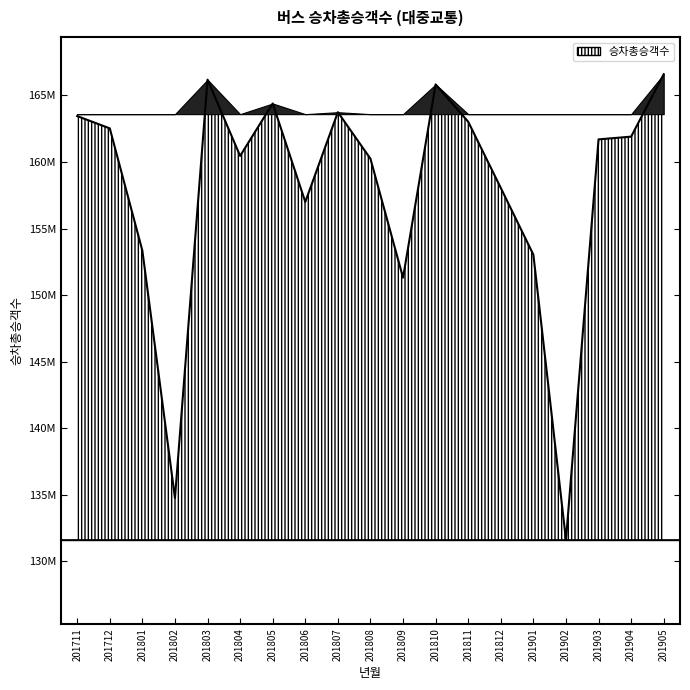

How many interior local peaks (higher than both neighbors) does the data have?

4